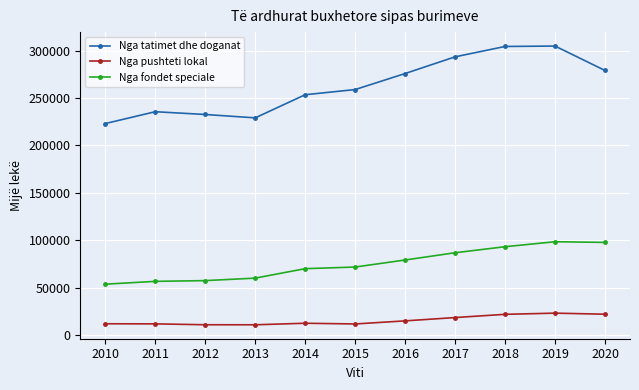

True or false: Nga fondet speciale has more than 2 points higher than both neighbors.

False